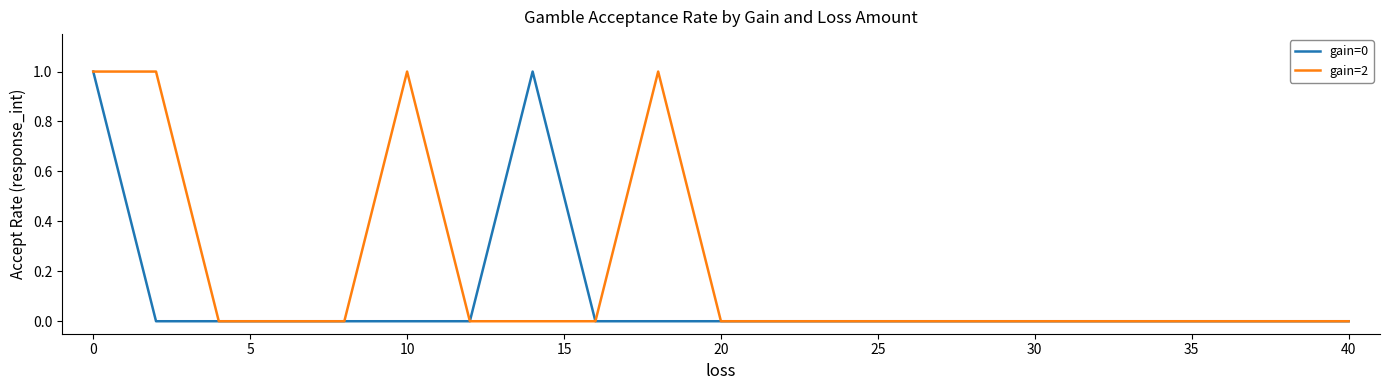

Which series has the largest total across all categories?

gain=2